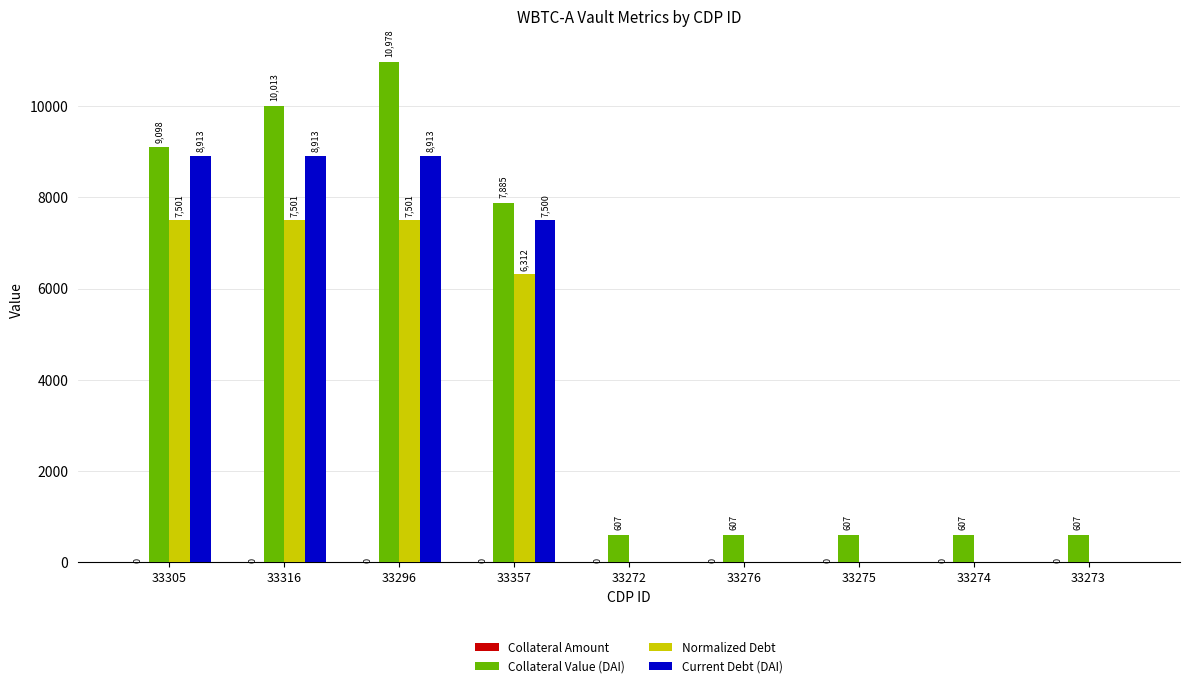

The value of Normalized Debt at 33275 is 2481.6. True or false?

False